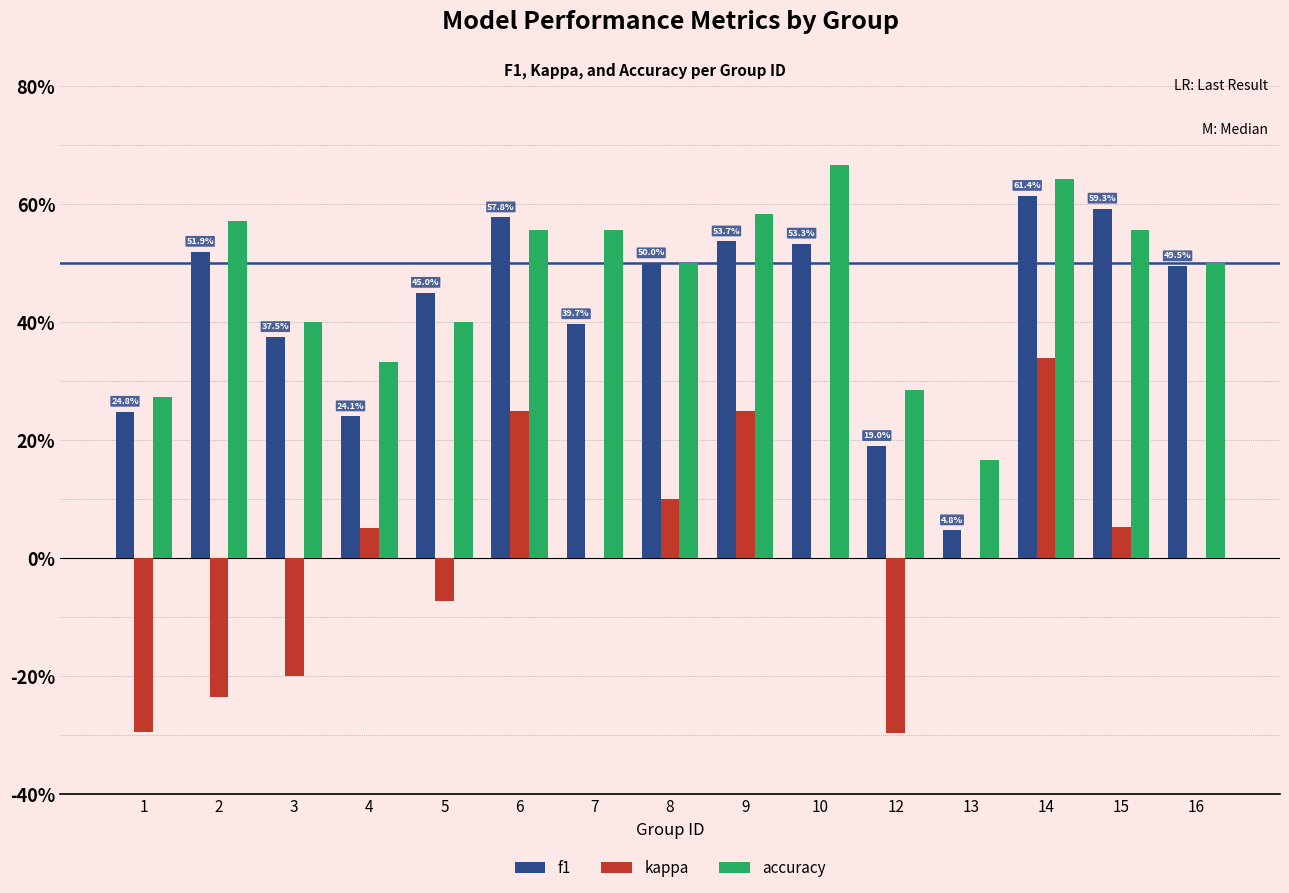

Which series has the largest total across all categories?

accuracy